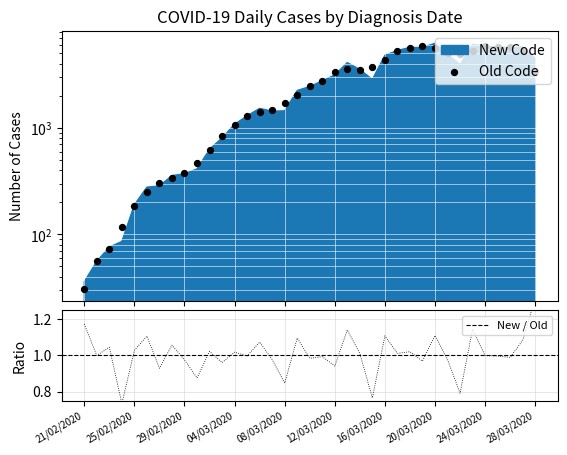

What is the ratio of the value at 12/03/2020 to the value at 09/03/2020?

1.6